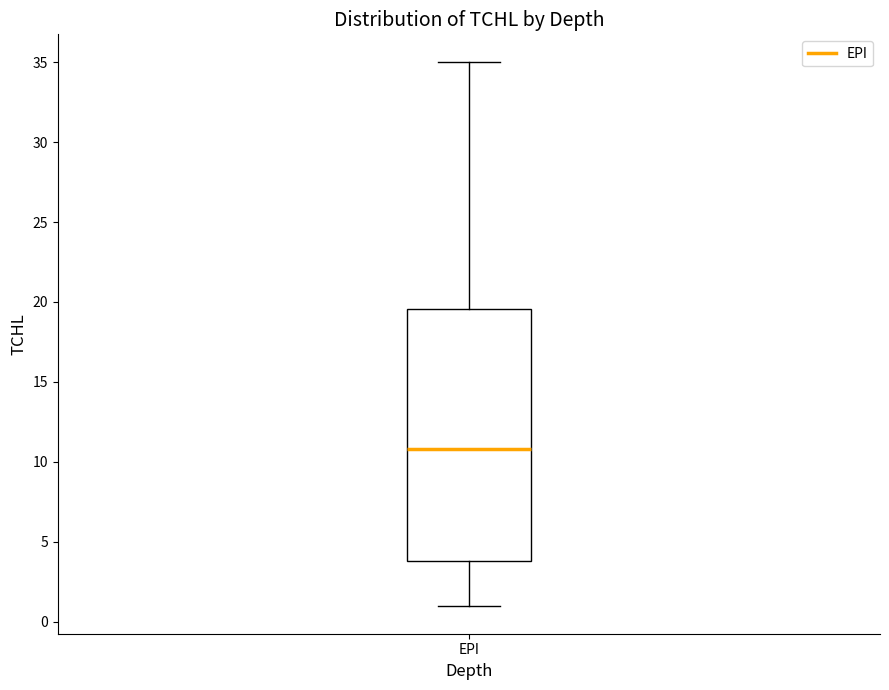

Read this box plot against the y-axis: the position of the median line, the range covered by the box, and the ends of both whiskers. The values are not printed on the chart, so give them approximately, as read against the axis.

median 11.0, box 4.0 to 19.5, whiskers 1.0 to 35.0